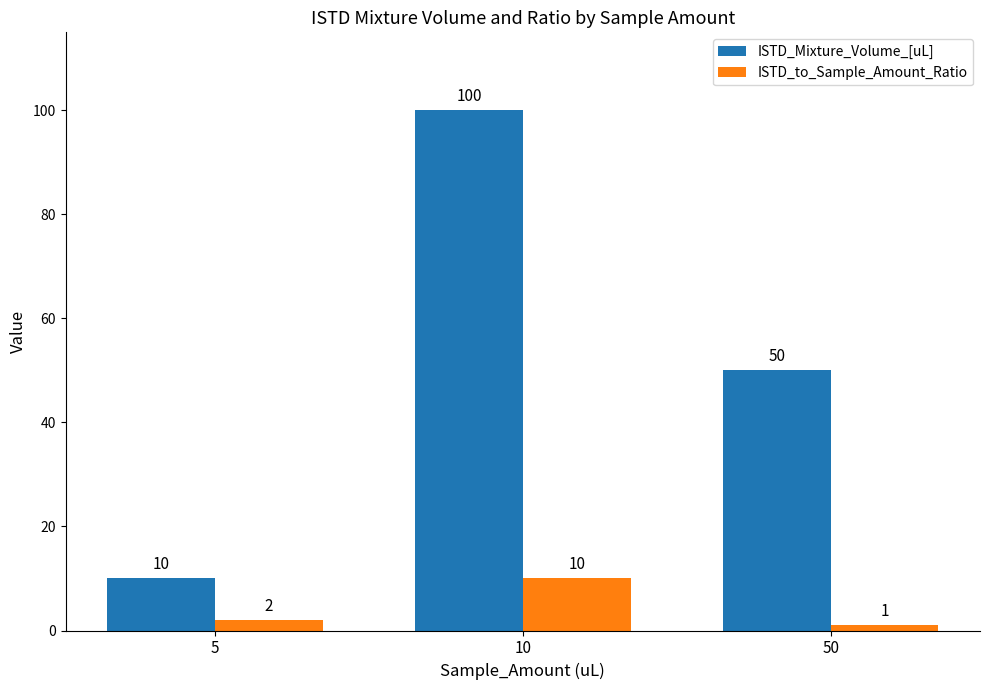

Count the ISTD_Mixture_Volume_[uL] values in the range 10 to 100.

3